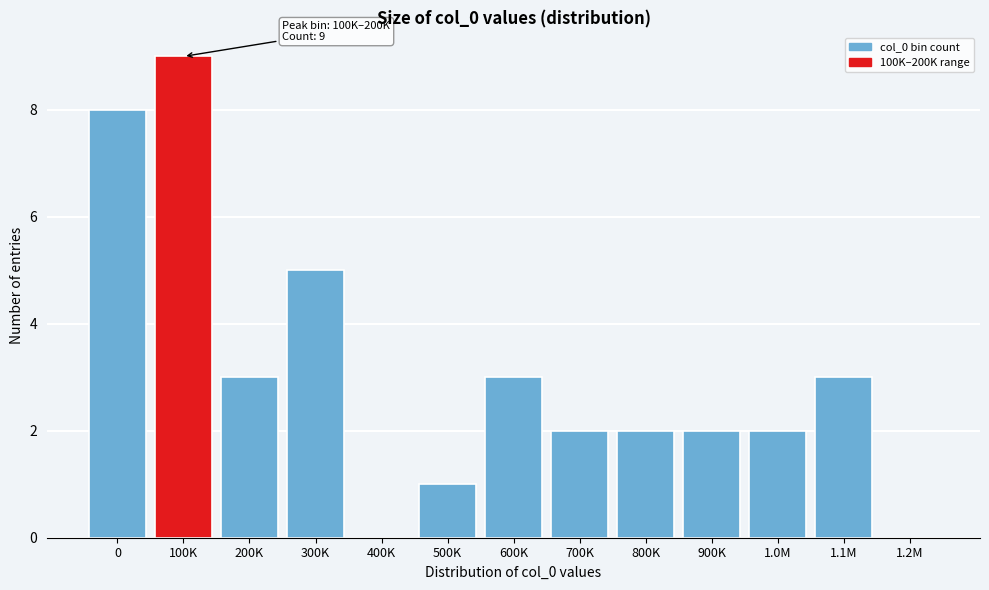

Reading left to right, what are all the values shown in this chart?

0=8	100K=9	200K=3	300K=5	400K=0	500K=1	600K=3	700K=2	800K=2	900K=2	1.0M=2	1.1M=3	1.2M=0